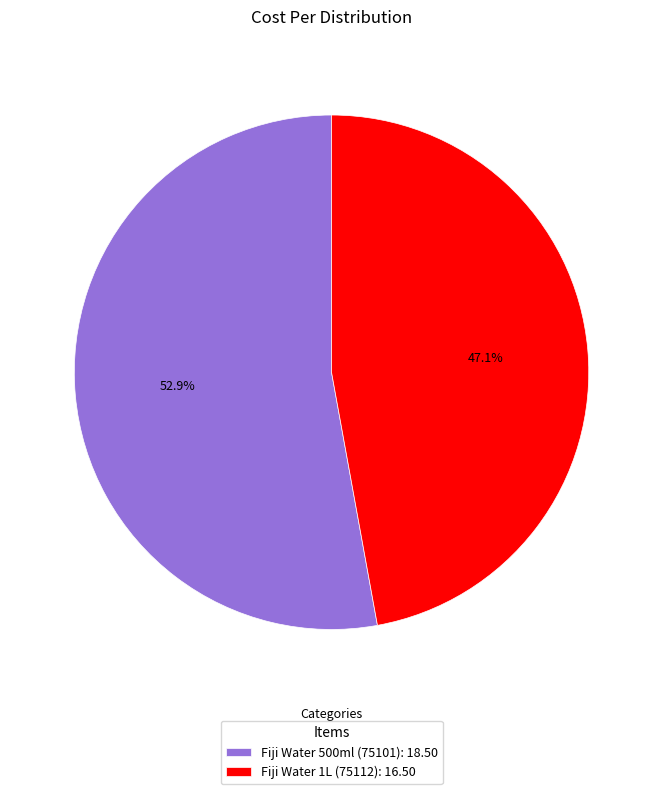

Is Fiji Water 1L (75112) the majority of the pie?

No